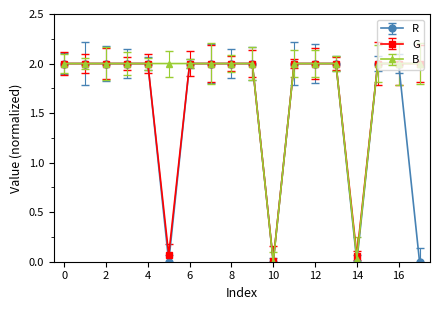

What is the difference between the maximum and second lowest values in the R series?

2.0